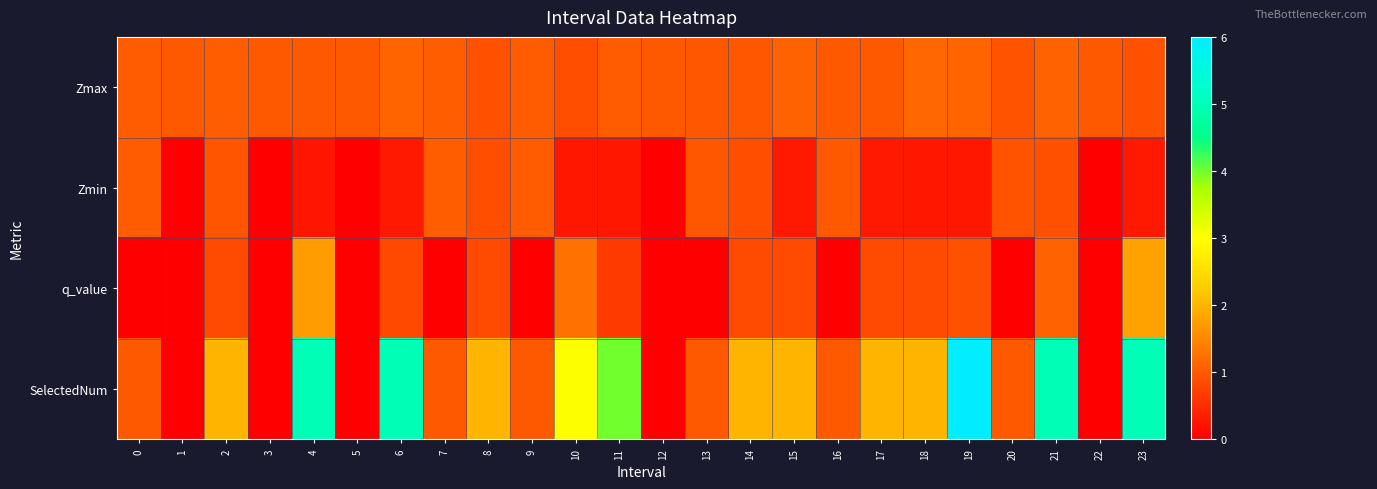

What is the total value across all series at 18?

4.3